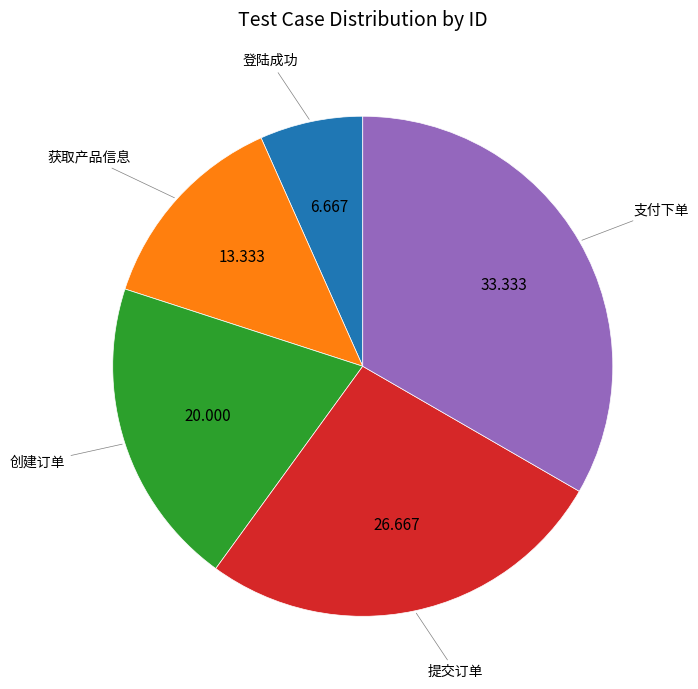

Is there a majority slice in this chart?

No